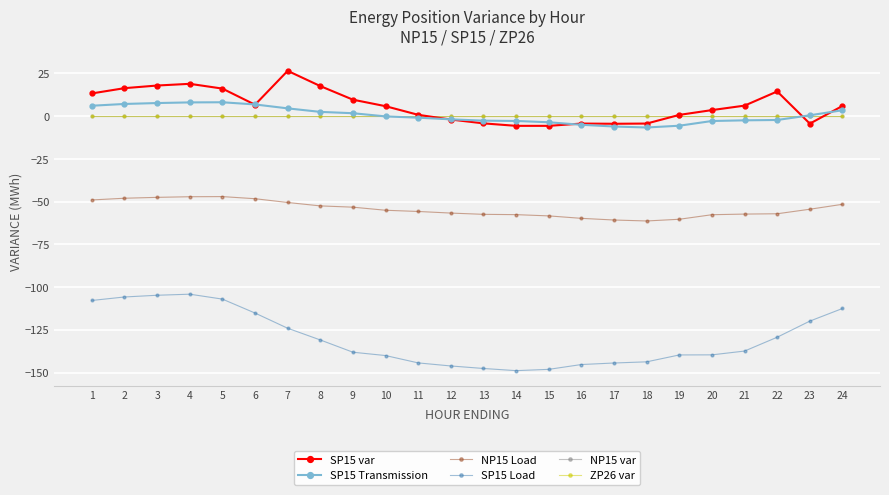

Where does the NP15 Load series first go above -55?

1